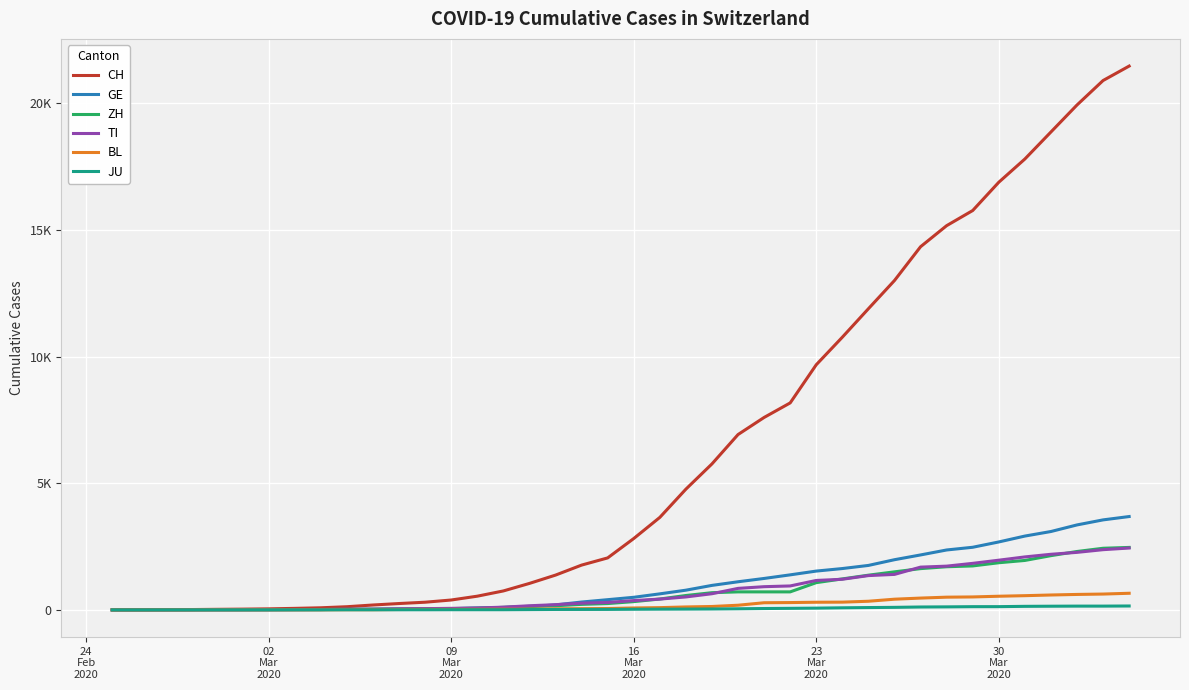

Does the chart have visible grid lines?

Yes